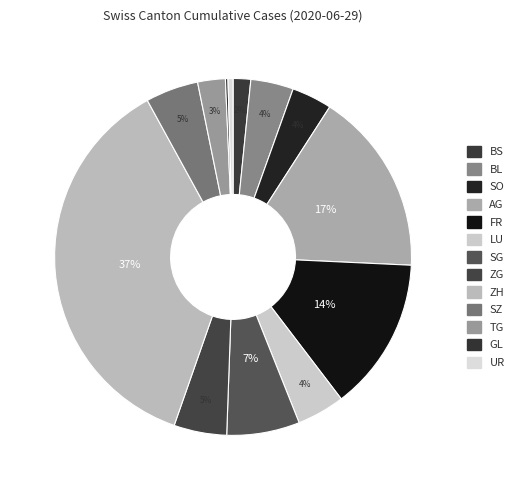

To the nearest percent, what is the difference between the largest and smallest slice percentages?

36%